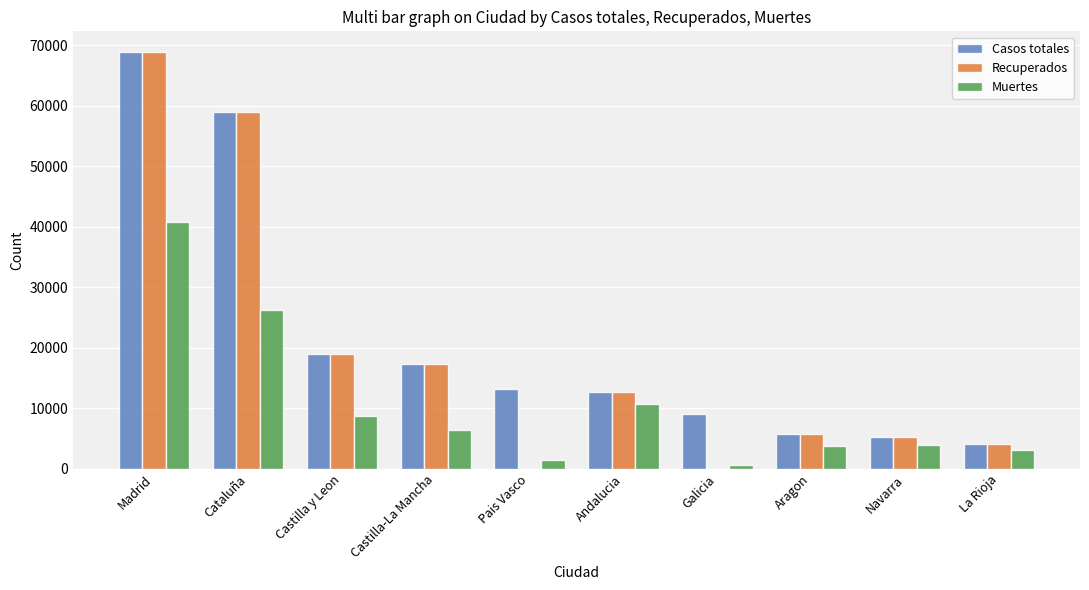

What is the approximate value of Muertes at Castilla-La Mancha, to the nearest 100?

6400